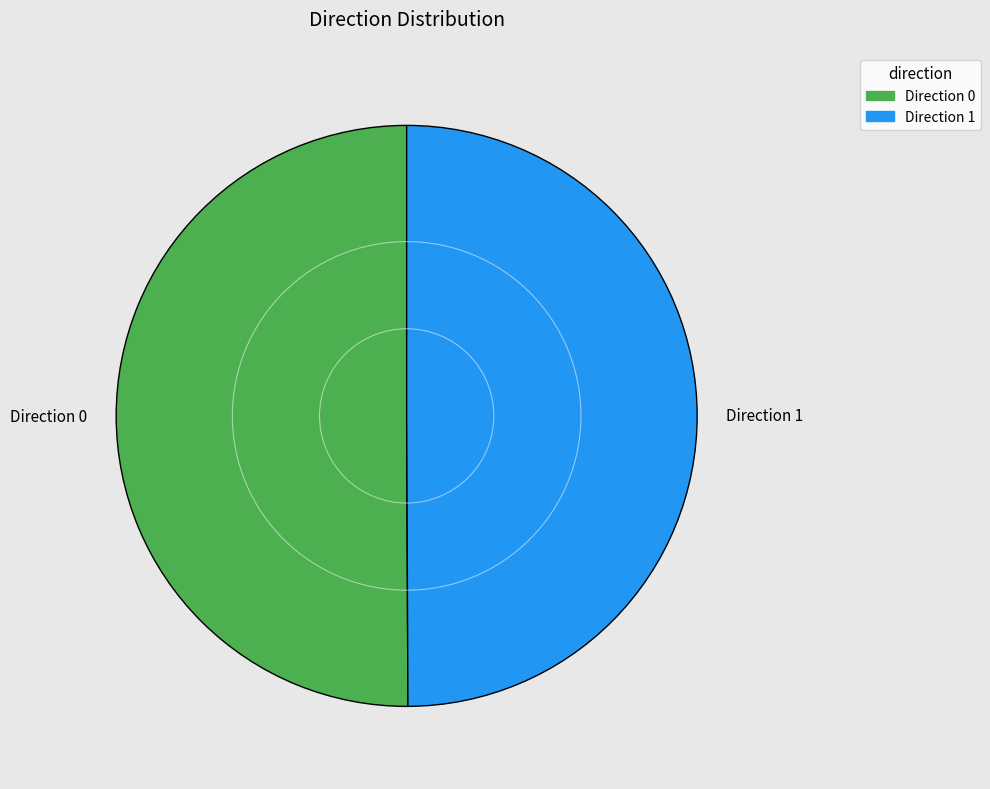

Do Direction 1 and Direction 0 together represent more than half of the pie?

Yes